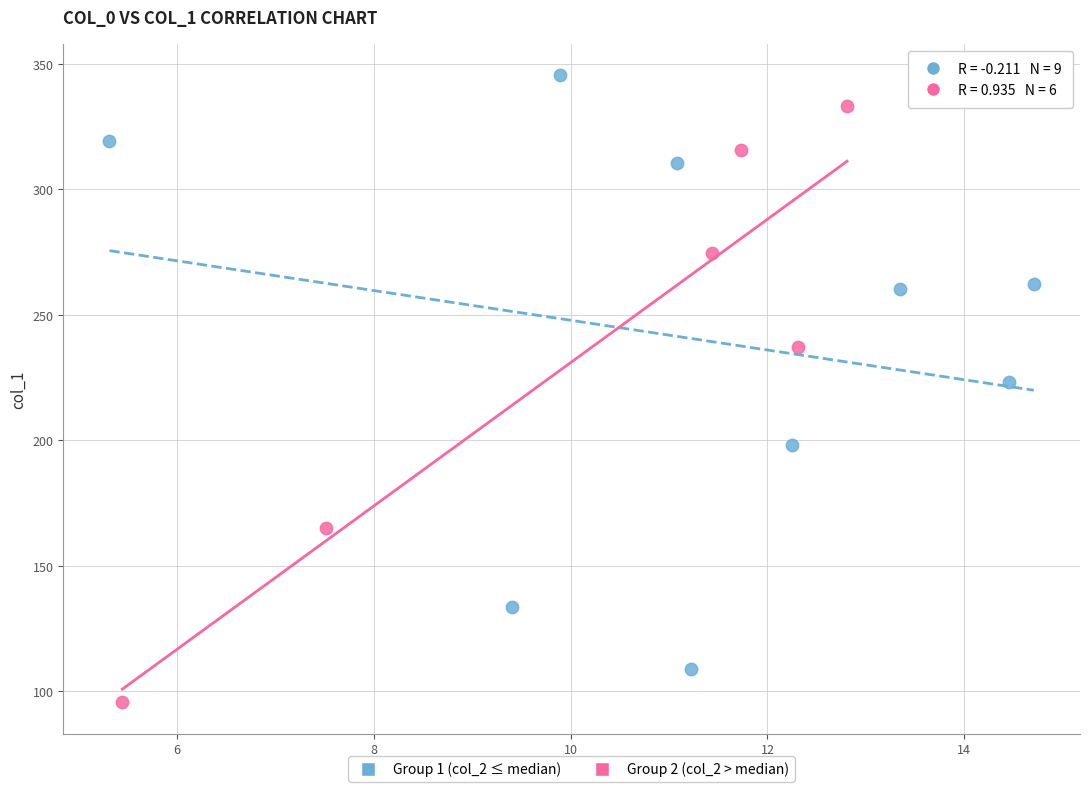

Which series reaches the minimum Y coordinate?

Group 2 (col_2 > median)